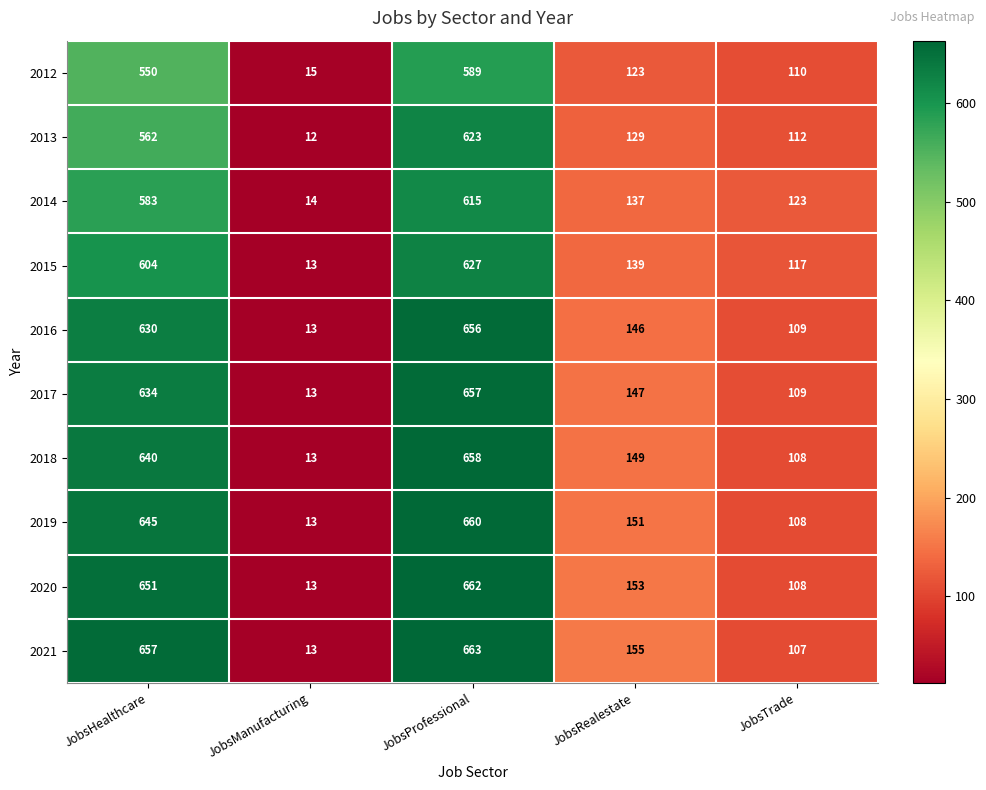

The value of 2016 at JobsHealthcare is 970. True or false?

False